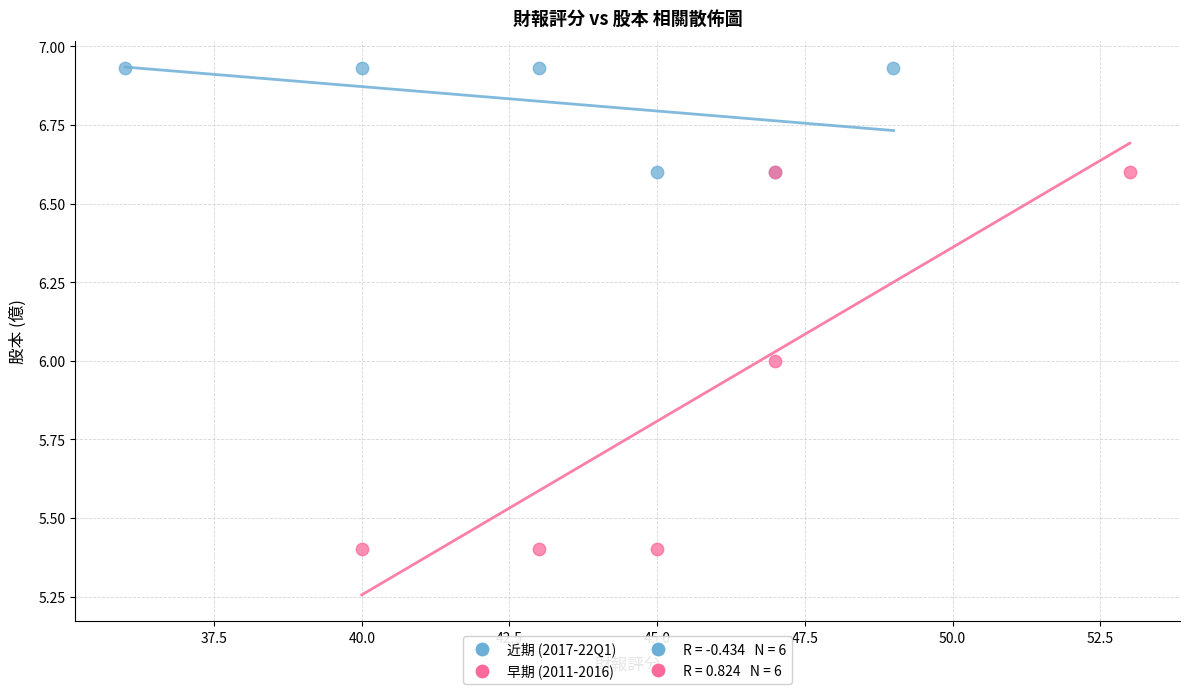

Which series contains the highest Y value?

近期 (2017-22Q1)